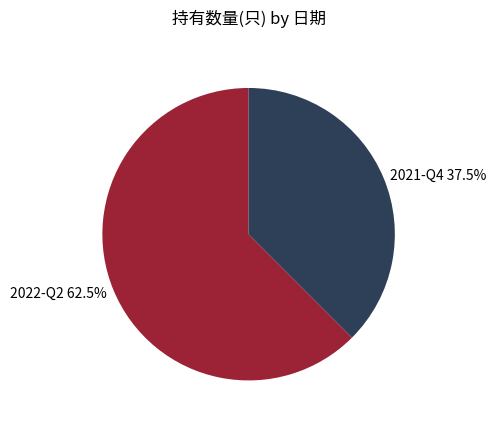

Does any single category account for the majority?

Yes